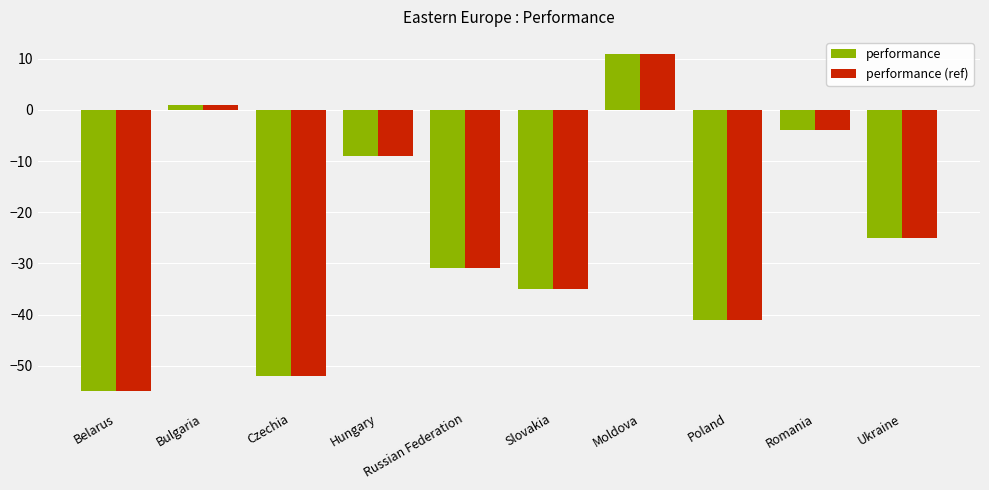

What is the difference between the performance values at Czechia and Russian Federation?

21